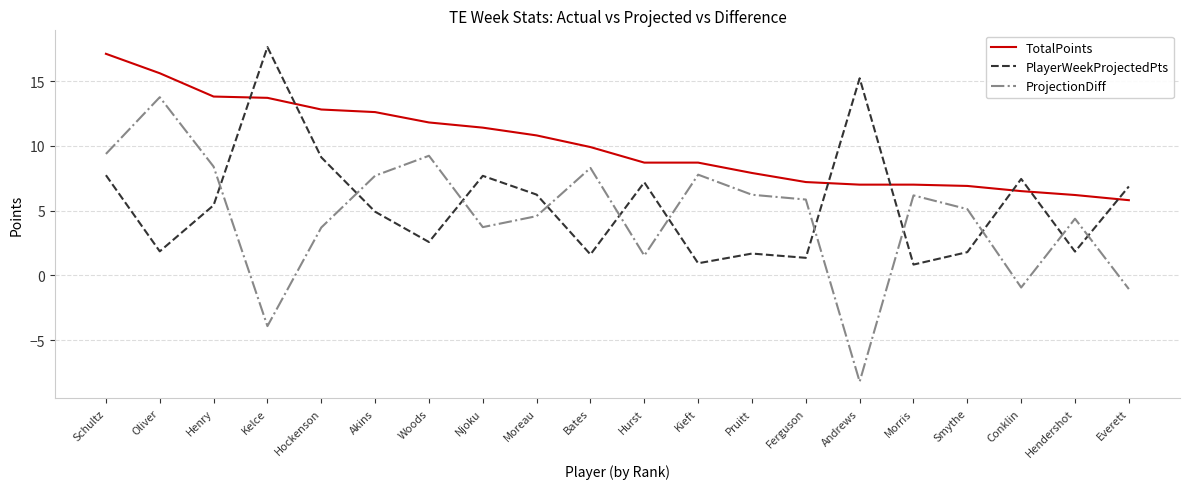

What is the sum of the ProjectionDiff values at Smythe and Bates?

13.4